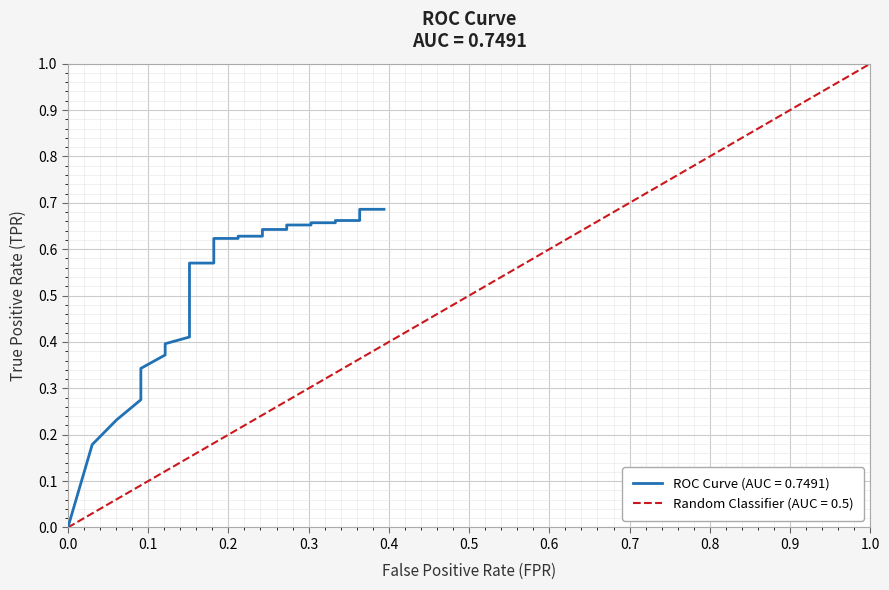

The value at 27 is 0.4. True or false?

False